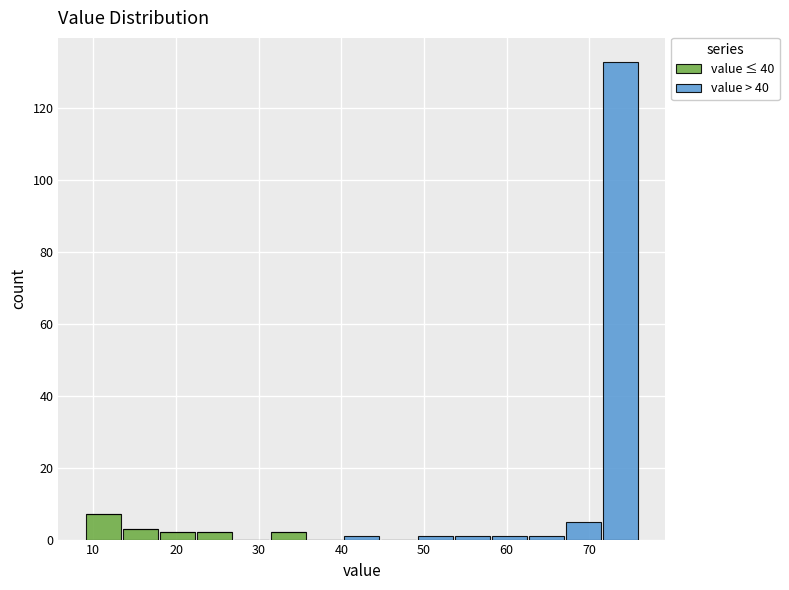

Reading left to right, transcribe this chart: for each stacked bar, give the range it covers on the x-axis and its total height. Neither the bar edges nor the heights are printed on the chart, so give them approximately, as read against the axes.

9 to 13: 8
13 to 18: 4
18 to 22: 2
22 to 27: 2
27 to 31: 0
31 to 36: 2
36 to 40: 0
40 to 45: under 2
45 to 49: 0
49 to 54: under 2
54 to 58: under 2
58 to 63: under 2
63 to 67: under 2
67 to 72: 6
72 to 76: 134